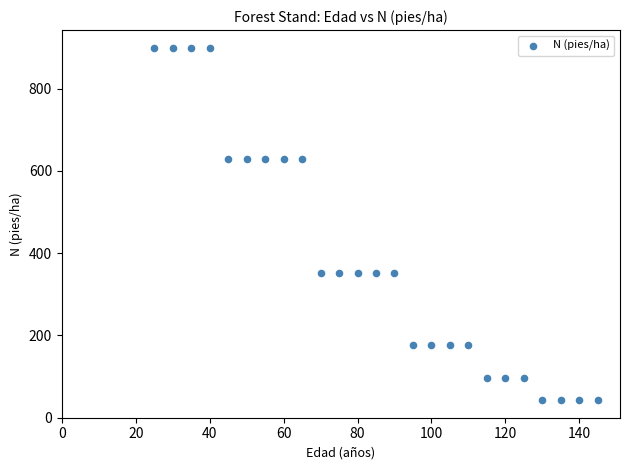

What is the range of X values (max minus min)?

120.0